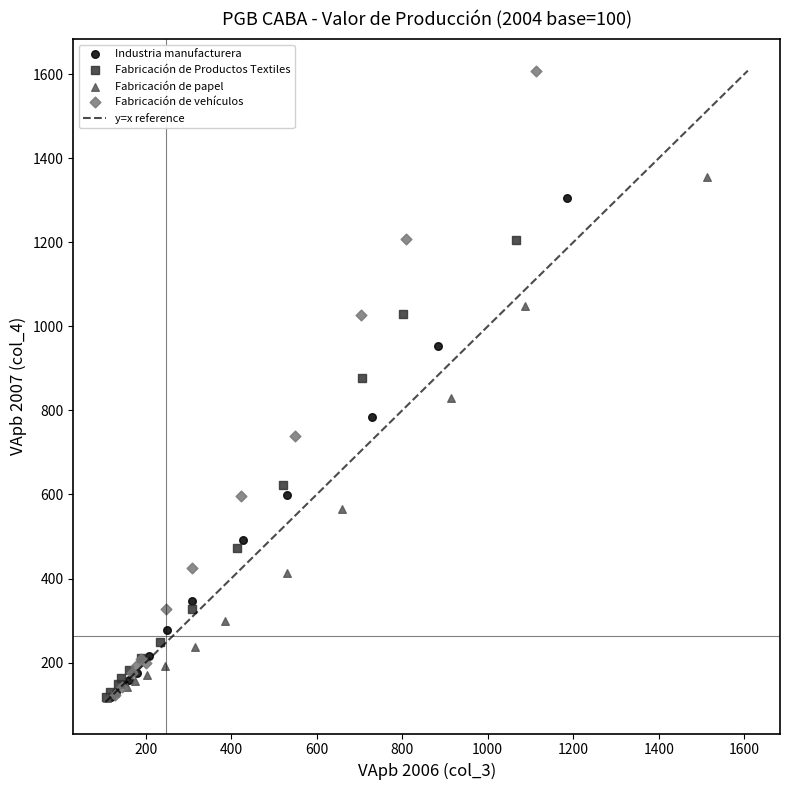

Which series has the largest Y range (max minus min)?

Fabricación de vehículos